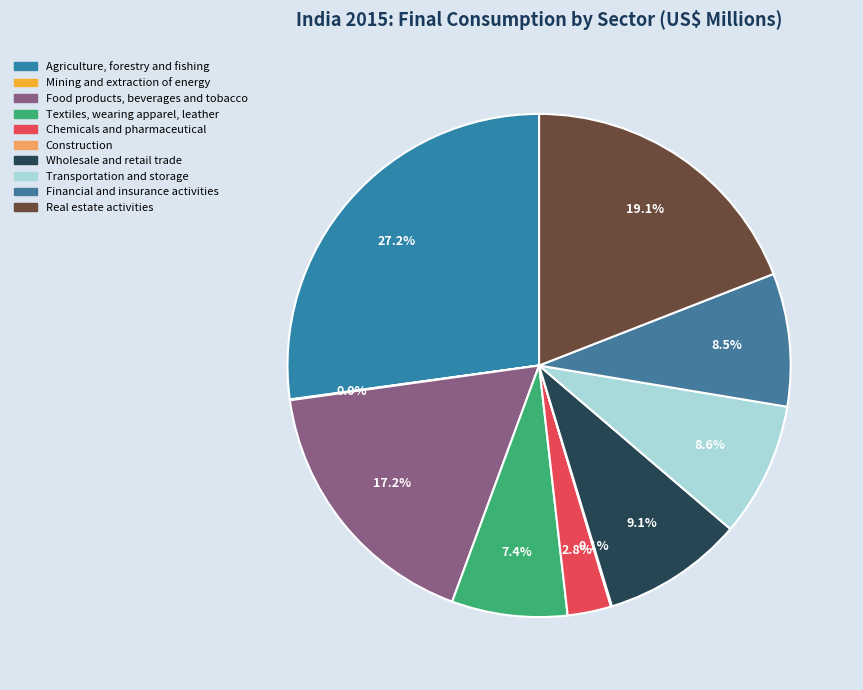

True or false: Construction accounts for 1% of the total.

False